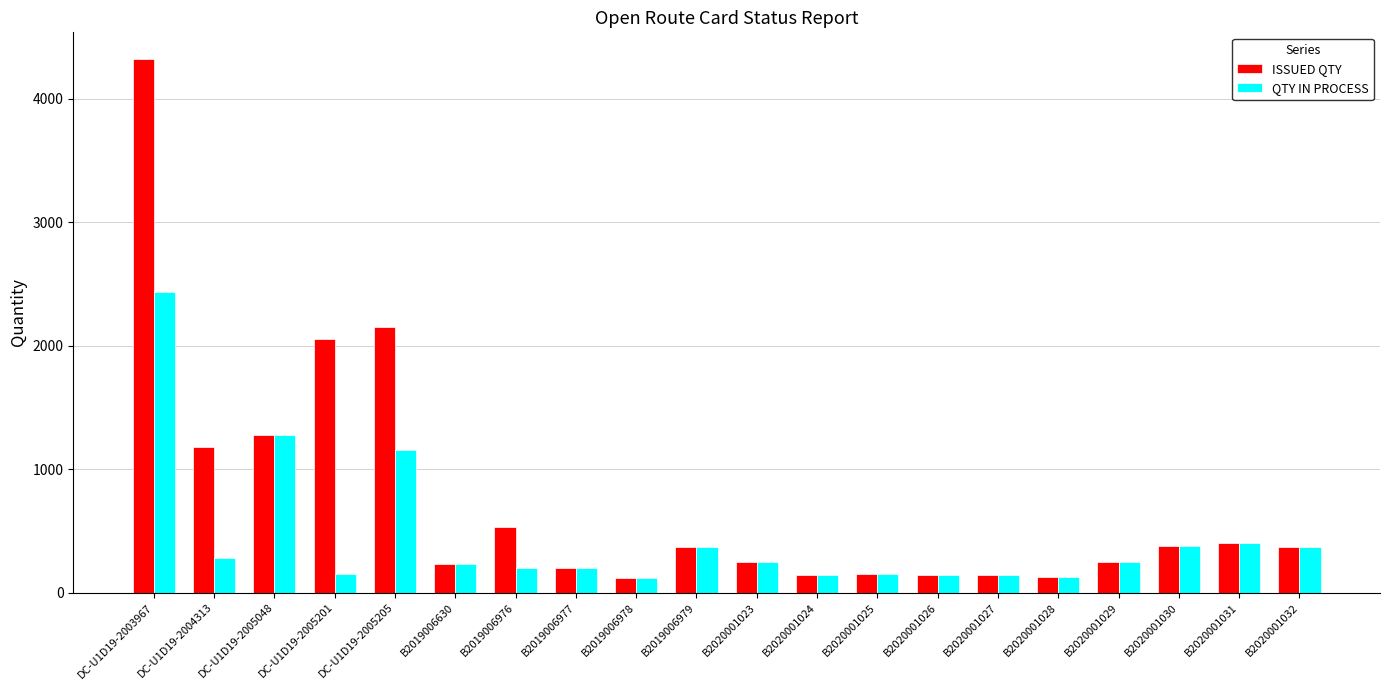

What is the maximum value shown in the chart?

4320